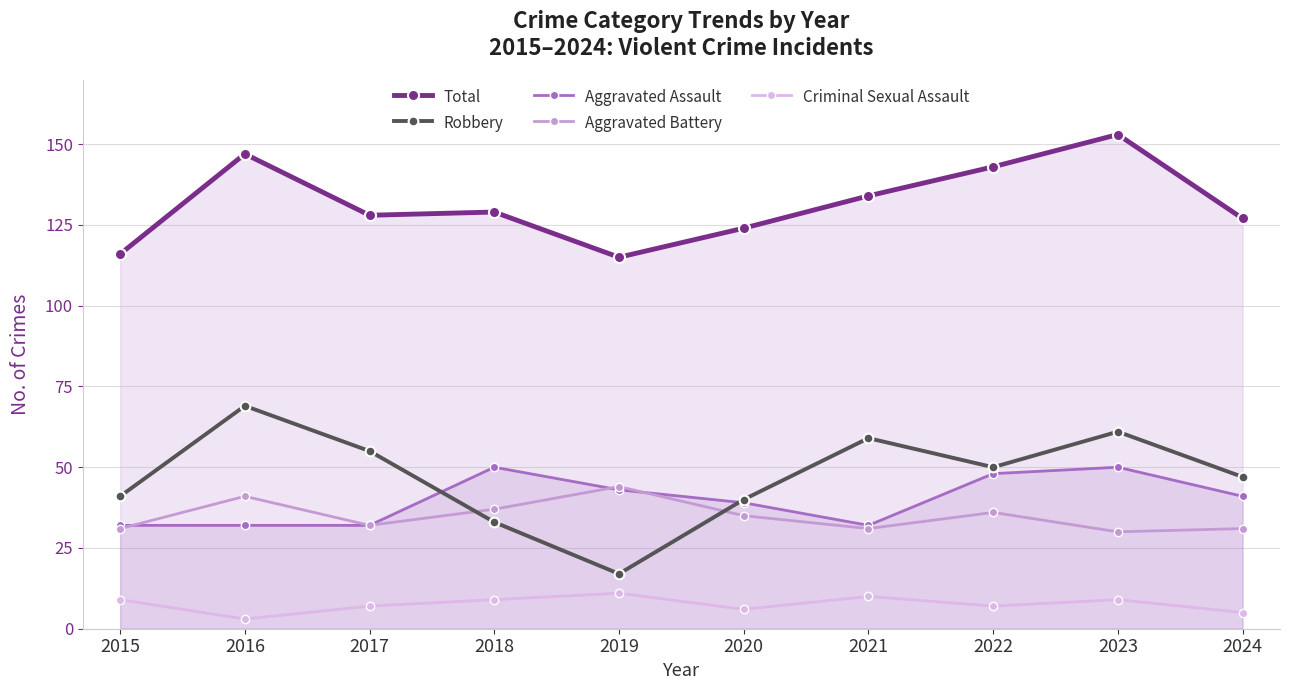

What is the value of the Criminal Sexual Assault point at the 5th from the left?

11